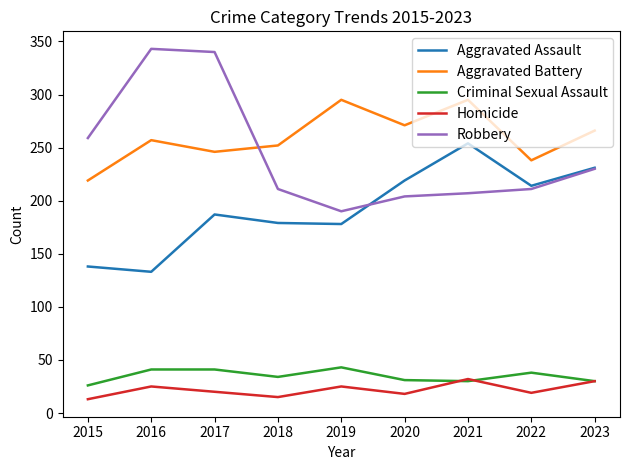

What are all the series names shown in the legend?

Aggravated Assault, Aggravated Battery, Criminal Sexual Assault, Homicide, Robbery